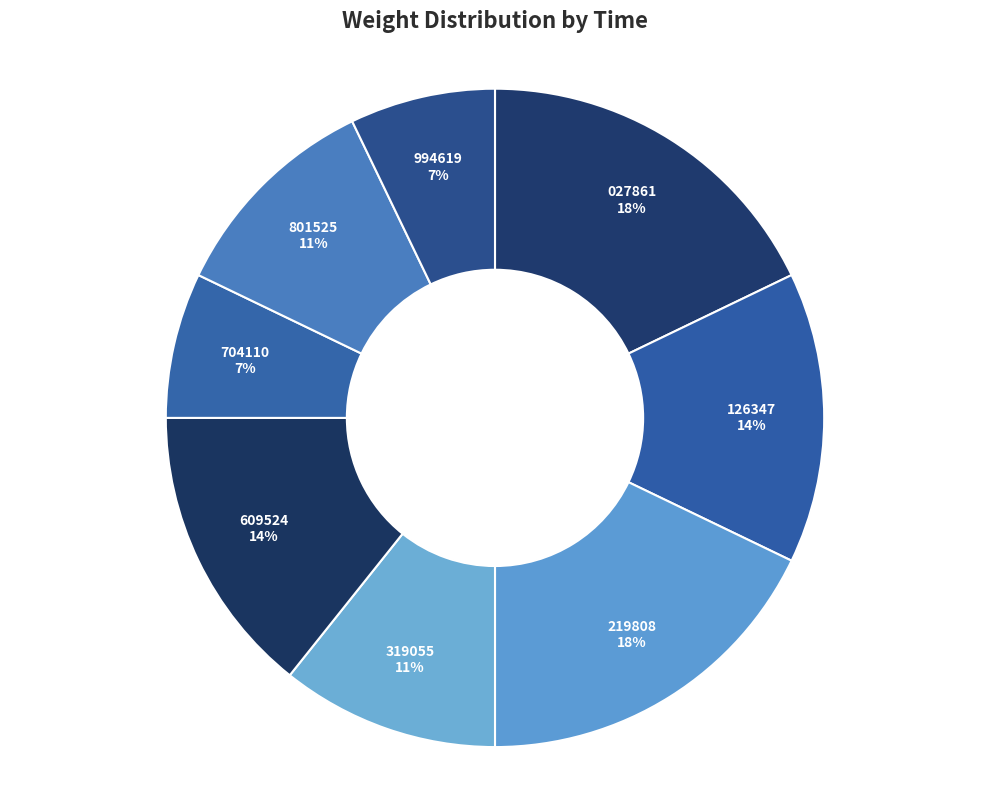

Which slice is the smallest?

00:33:10.704110